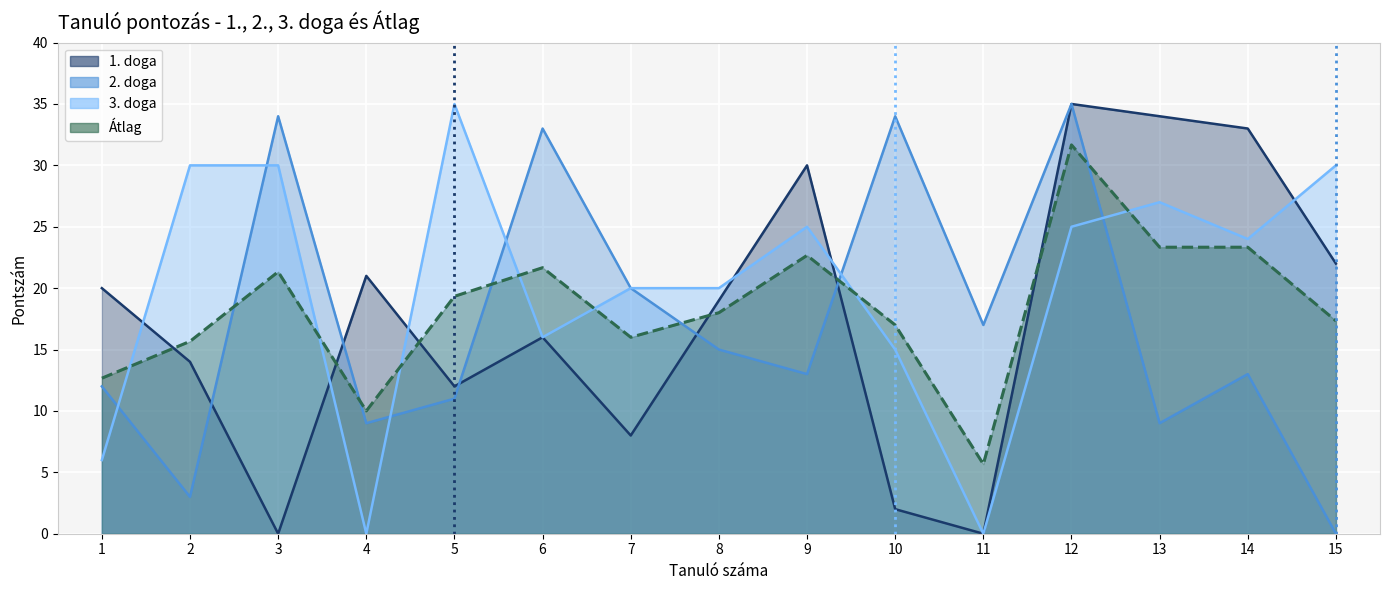

Which series ends up on top after the final intersection of 1. doga and 2. doga?

2. doga